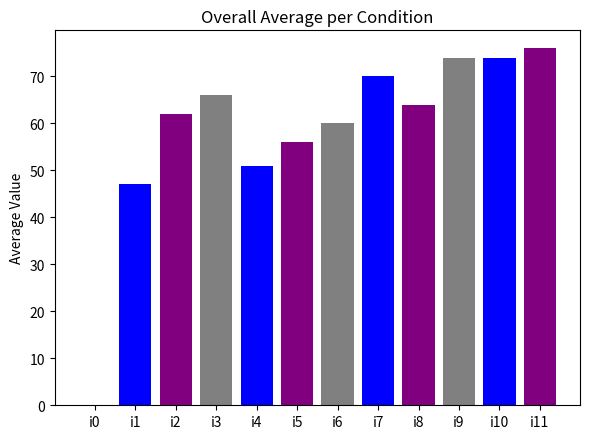

What is the maximum value shown in the chart?

76